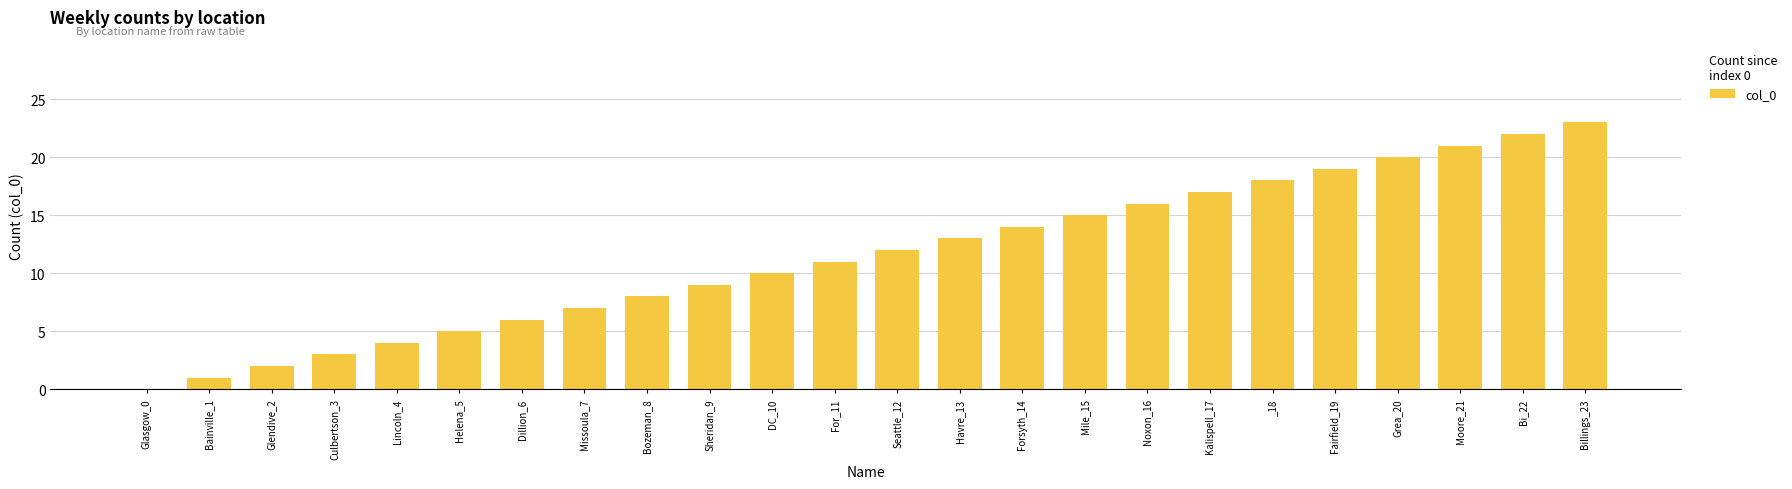

Reading right to left, extract all data points from this chart.

23	22	21	20	19	18	17	16	15	14	13	12	11	10	9	8	7	6	5	4	3	2	1	0